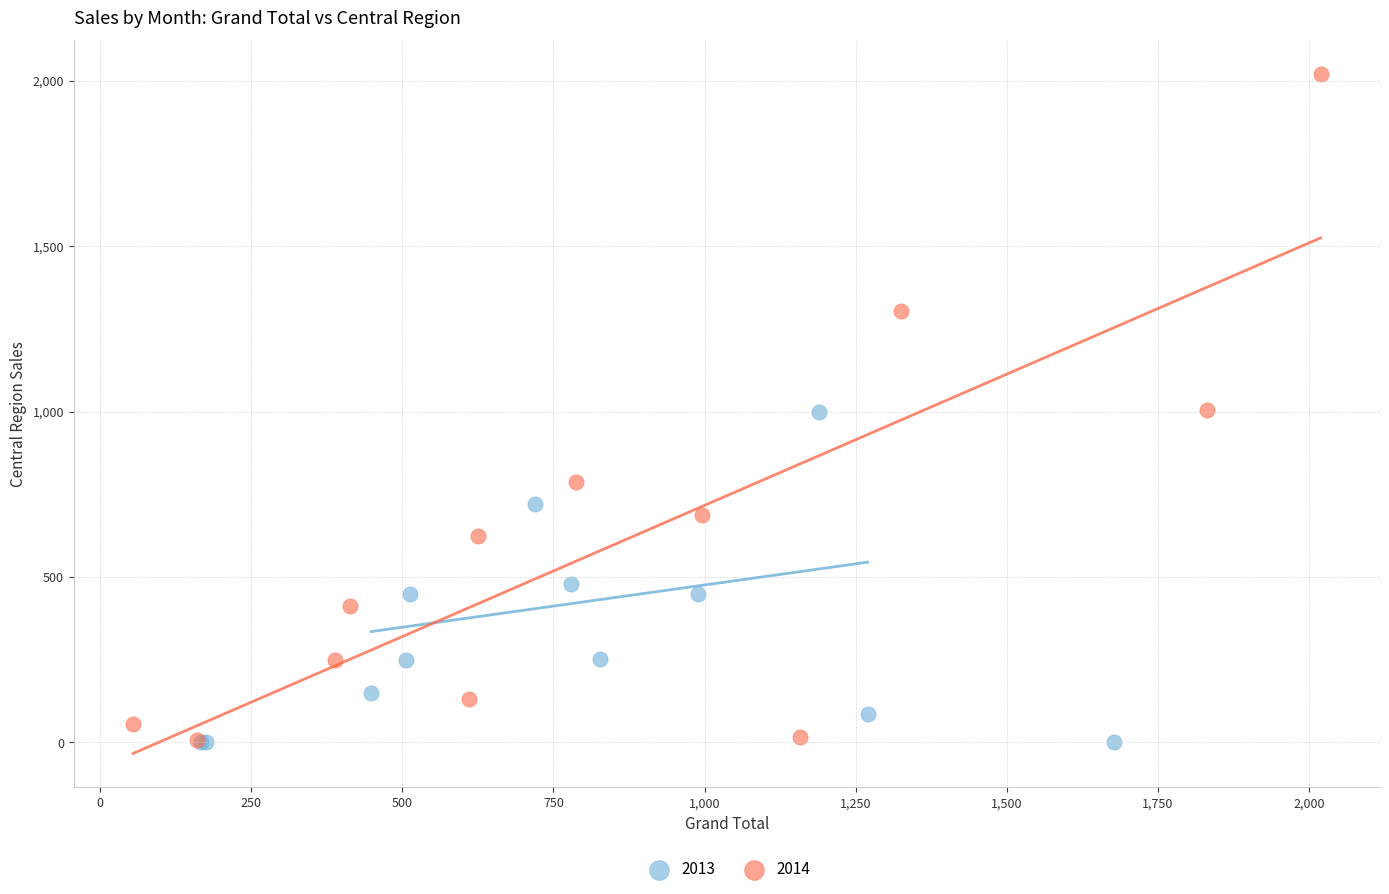

What are all the series names shown in the legend?

2013, 2014